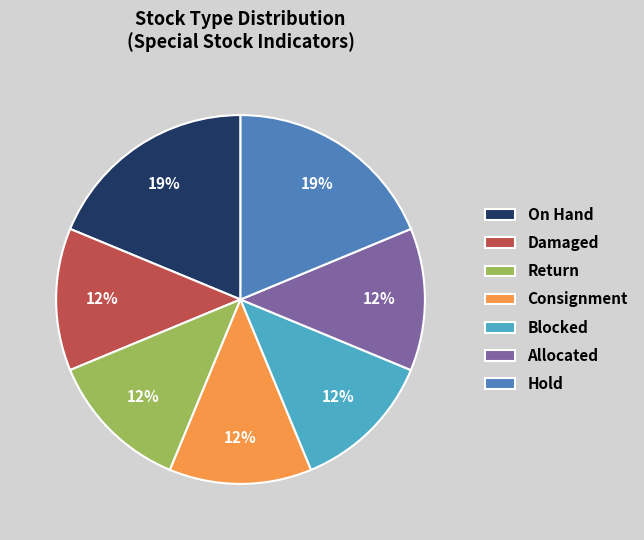

Combined, do Blocked and Hold account for over 50%?

No